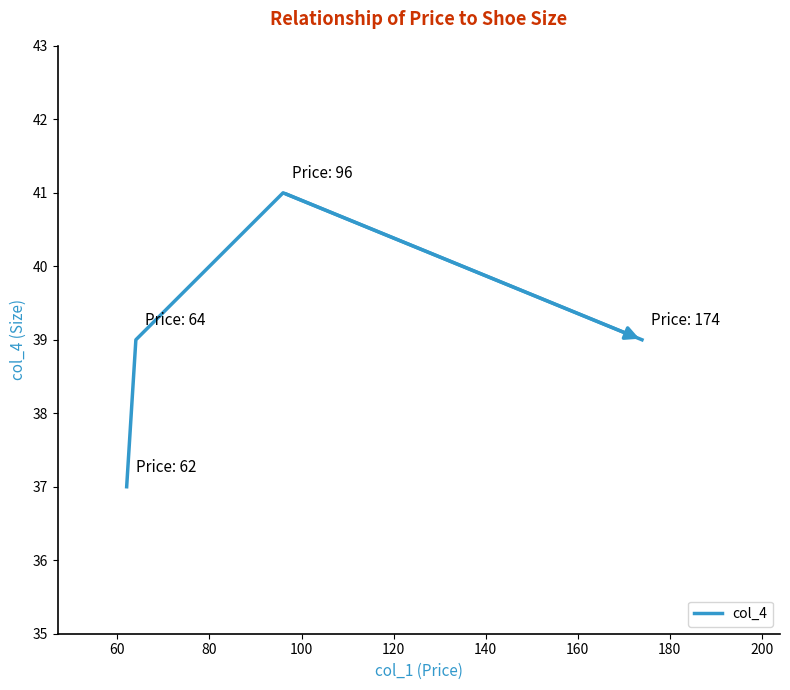

What is the maximum value shown in the chart?

41